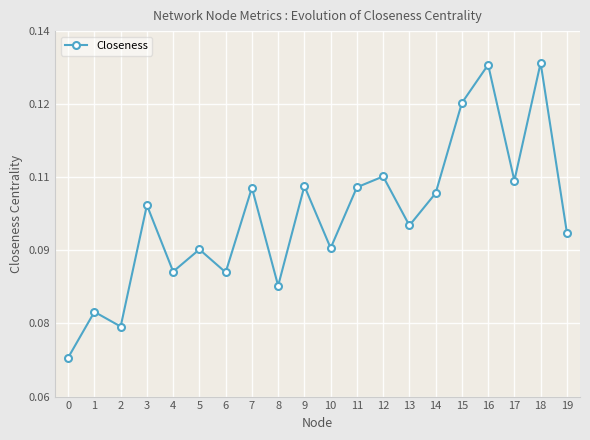

What is the value of the 20th point from the left?

0.1